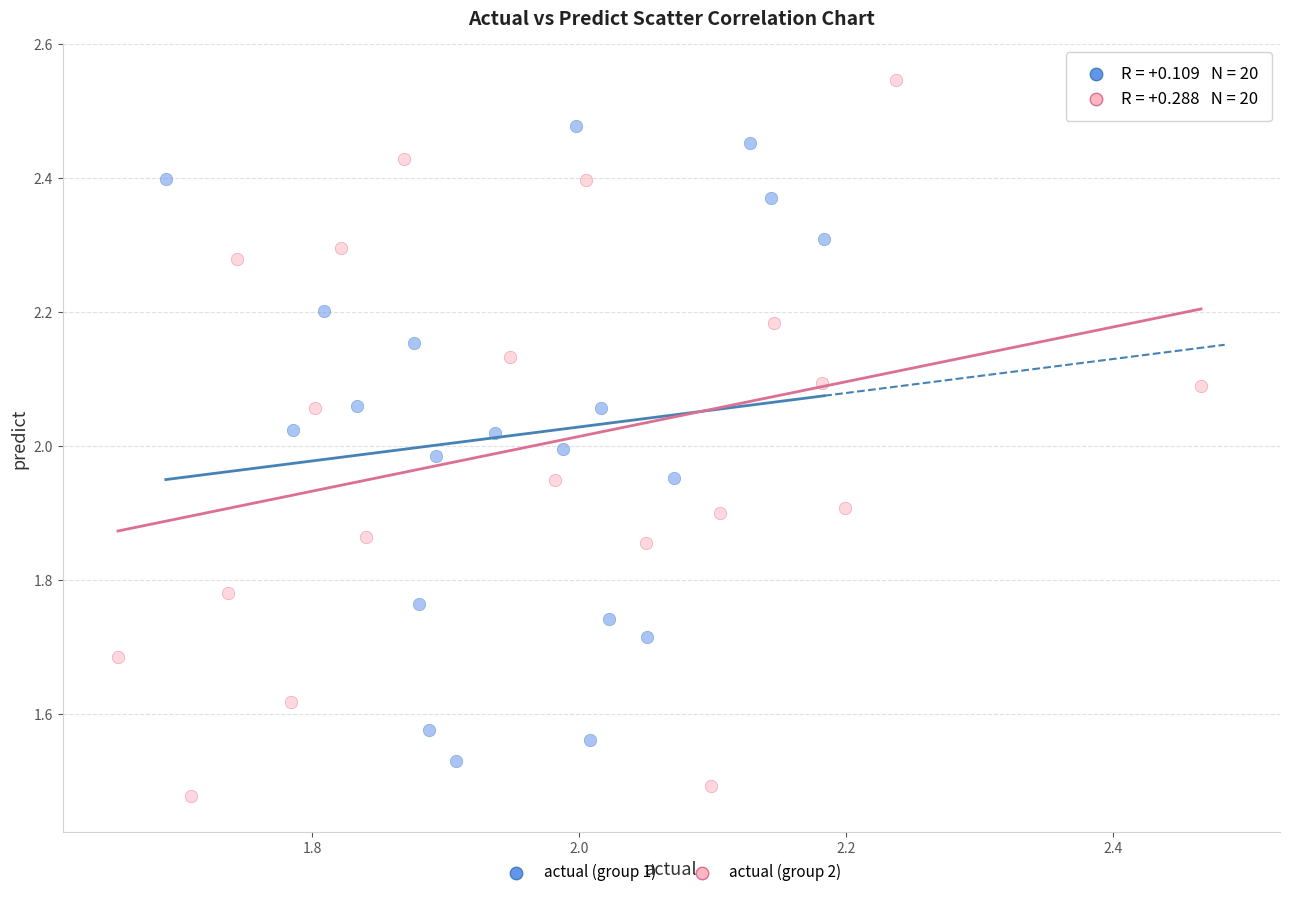

Which series has the largest Y range (max minus min)?

actual (group 2)